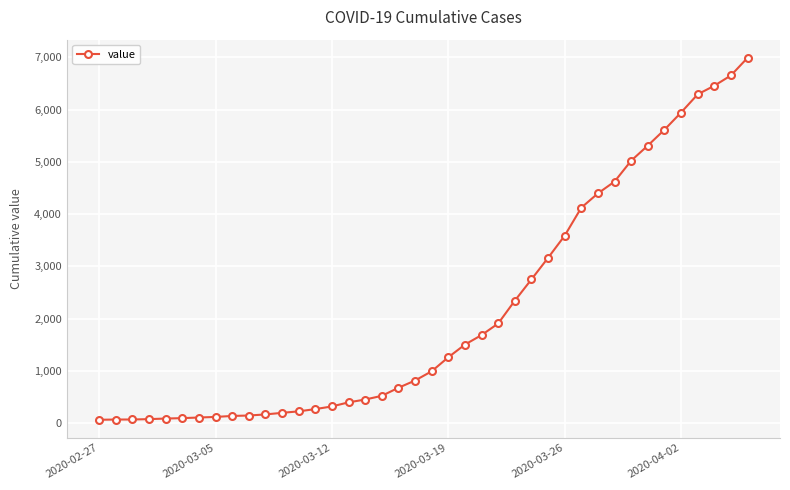

What is the difference between the second highest and minimum values?

6592